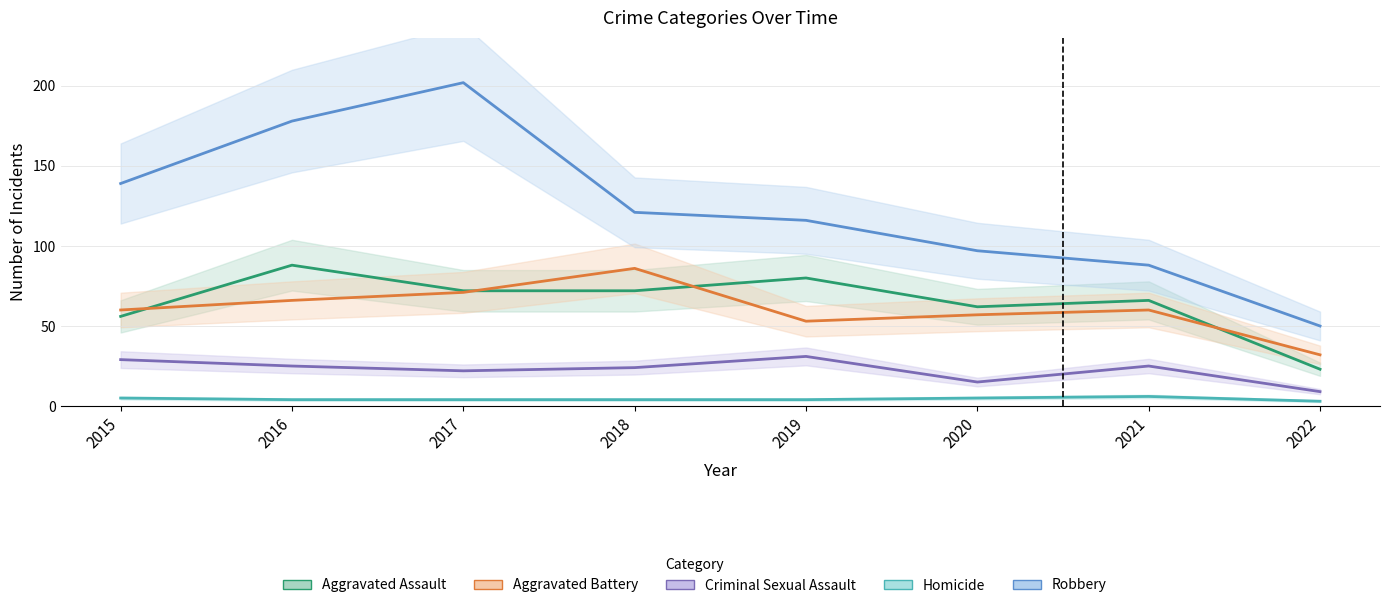

What is the minimum value shown in the chart?

3